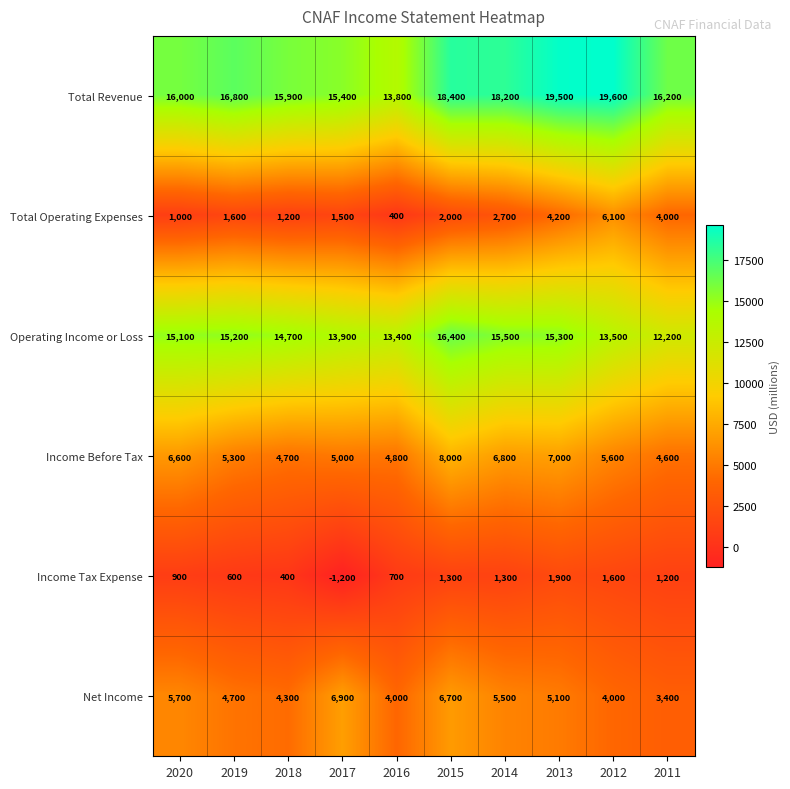

What is the difference between the highest and lowest values at 2018?

15500